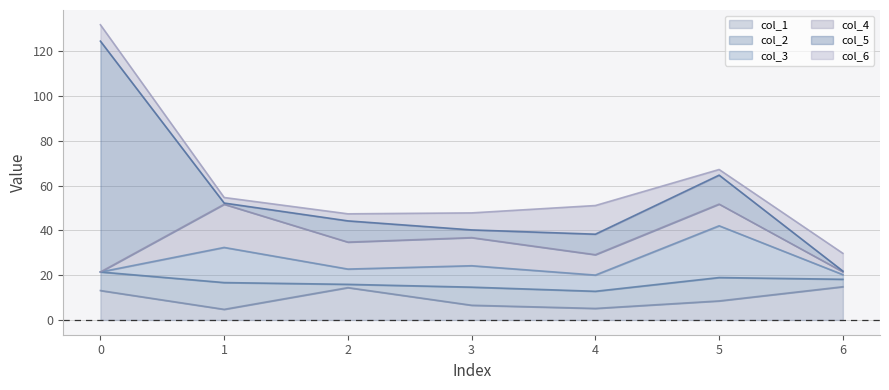

At which label does col_2 reach its minimum?

2